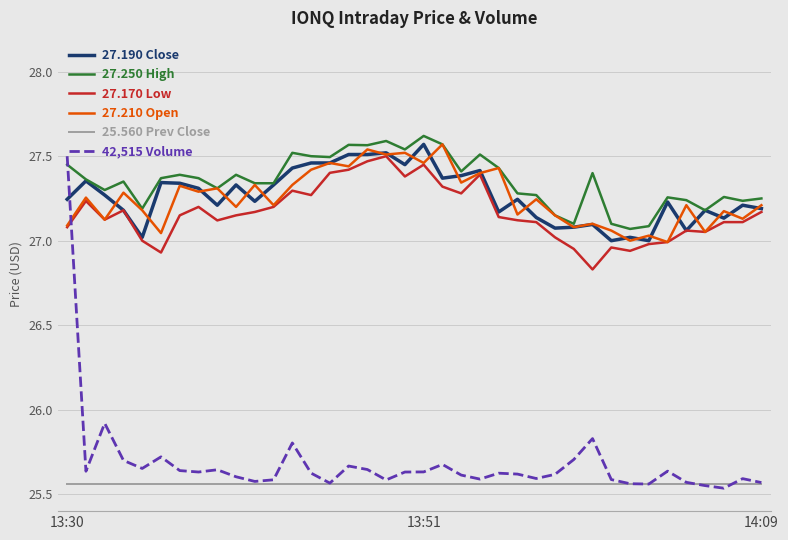

How many lines are shown in the chart?

6